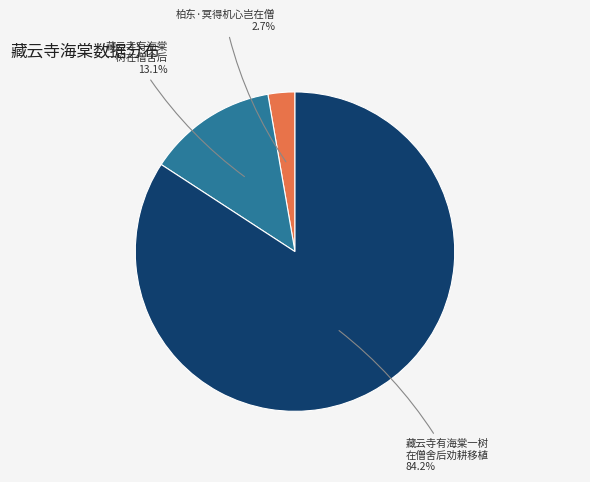

Combined, what portion of the pie is 藏云寺有海棠 一树在僧舍后 and 柏东·冥得机心岂在僧?

15.8%